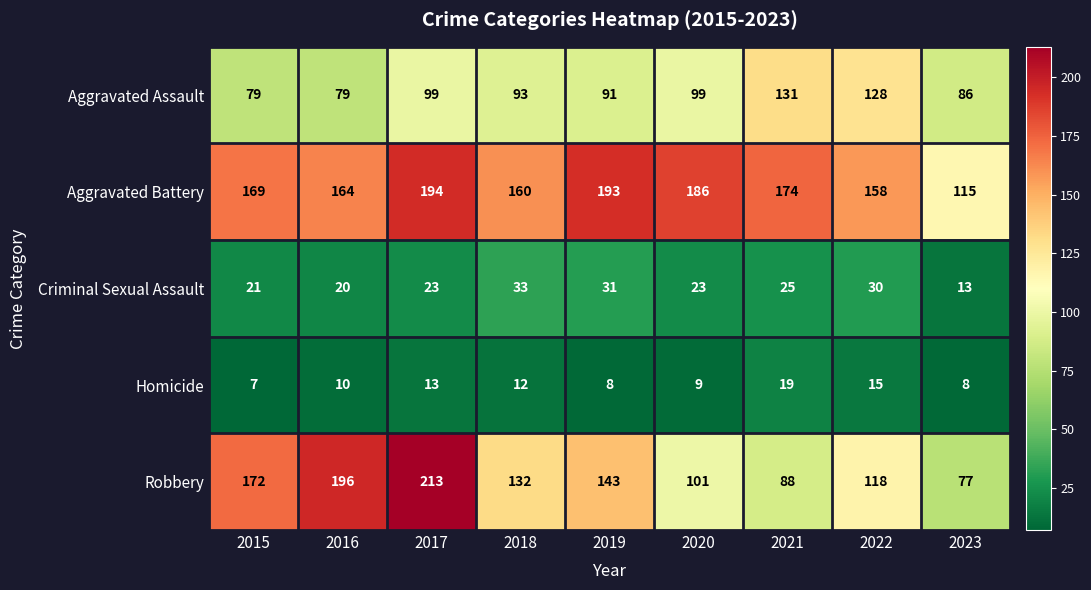

List the series in order of their peak value, lowest first.

Homicide, Criminal Sexual Assault, Aggravated Assault, Aggravated Battery, Robbery